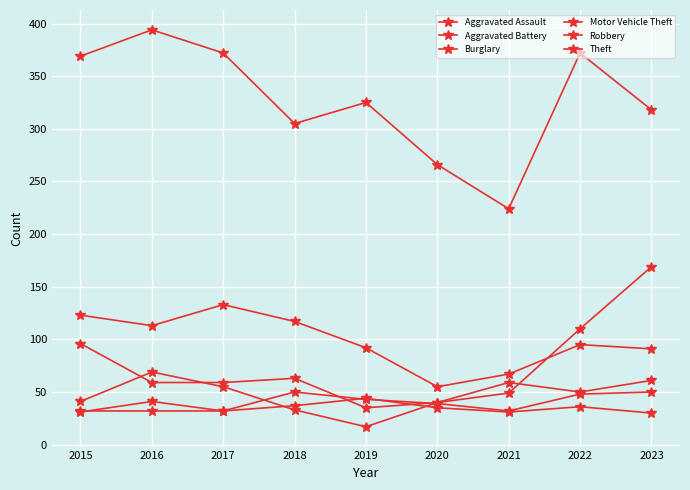

How many values in the Motor Vehicle Theft series are below 59?

3